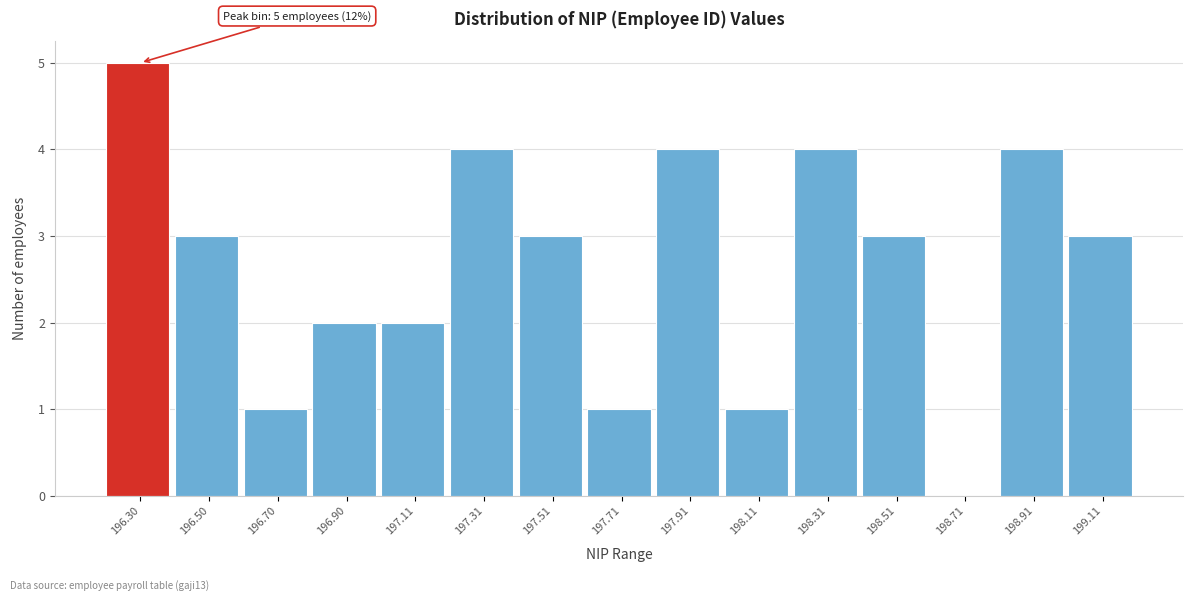

Which range on the x-axis has the tallest bar?

196.2 to 196.4